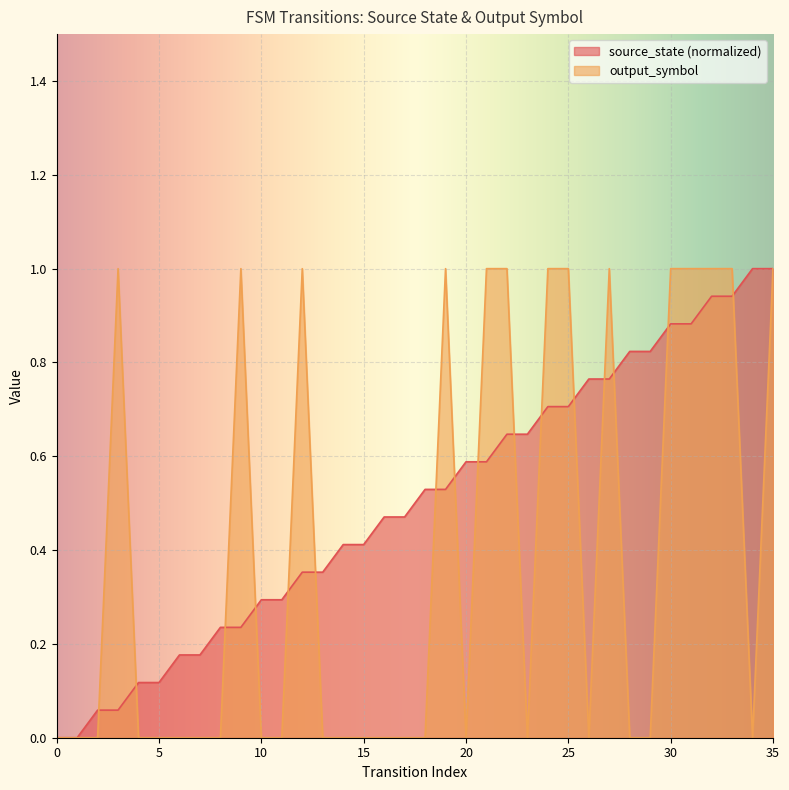

Between 20 and 35, which series saw the biggest shift?

output_symbol